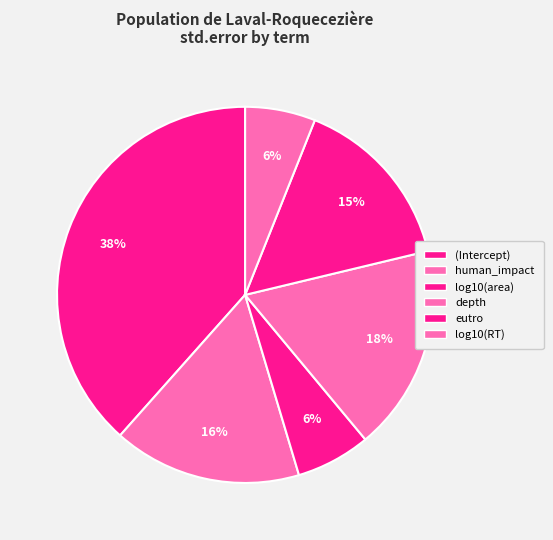

Which has a higher value, log10(RT) or (Intercept)?

(Intercept)